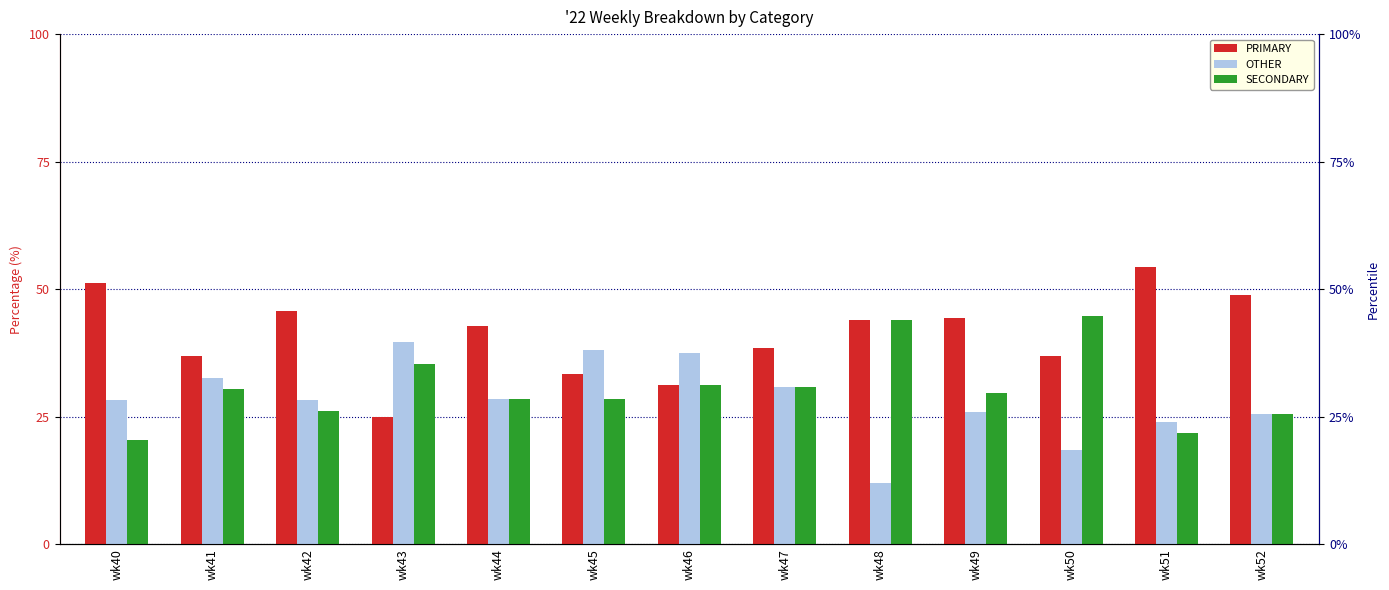

What are all the series names shown in the legend?

PRIMARY, OTHER, SECONDARY